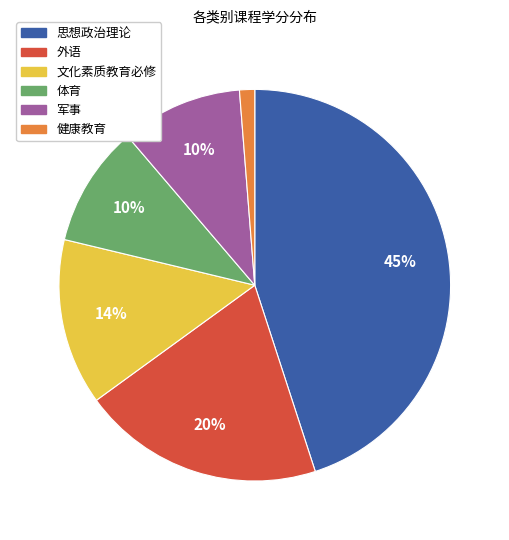

What percentage is the 健康教育 slice, to the nearest percent?

1%